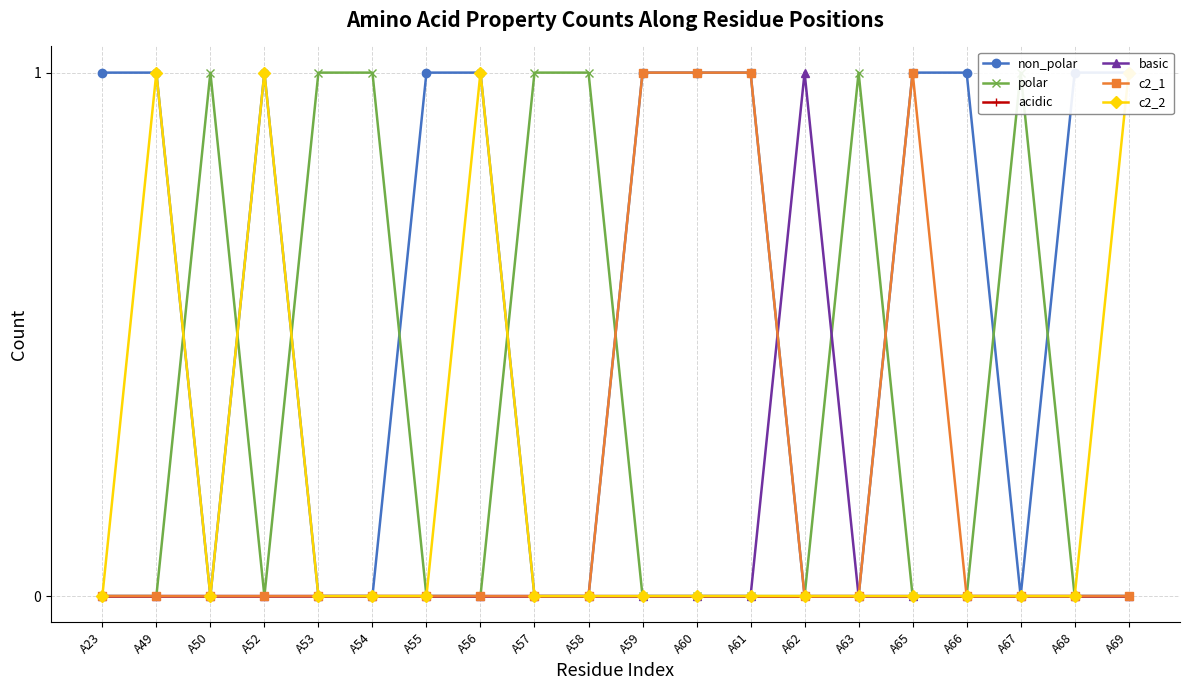

Rank the categories by basic value from lowest to highest.

A23, A49, A50, A52, A53, A54, A55, A56, A57, A58, A59, A60, A61, A63, A65, A66, A67, A68, A69, A62